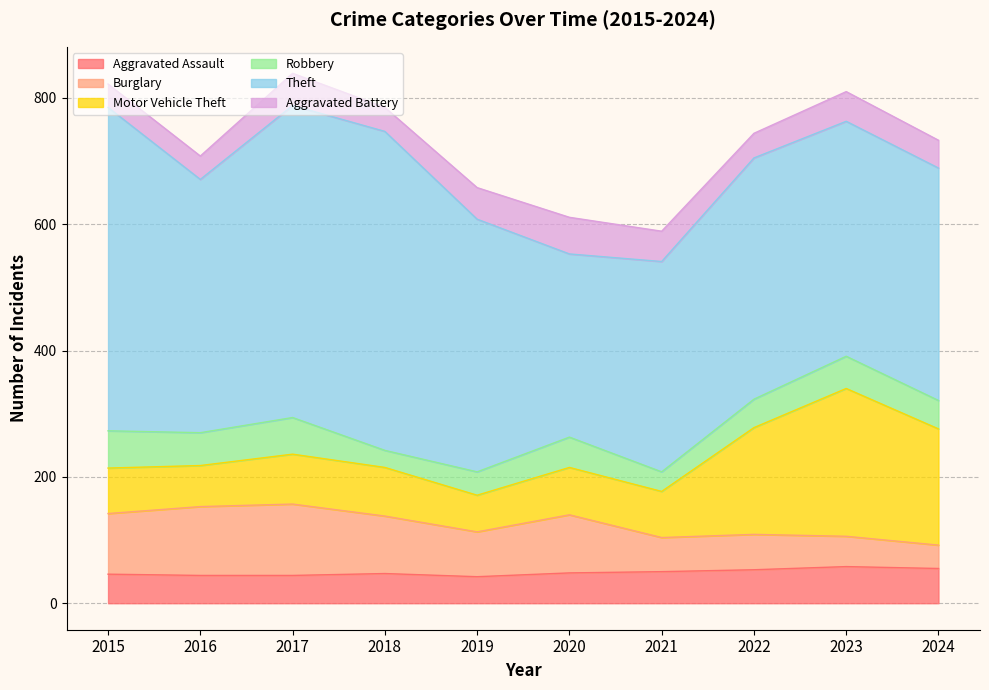

The value of Aggravated Assault at 2024 is 55. True or false?

True